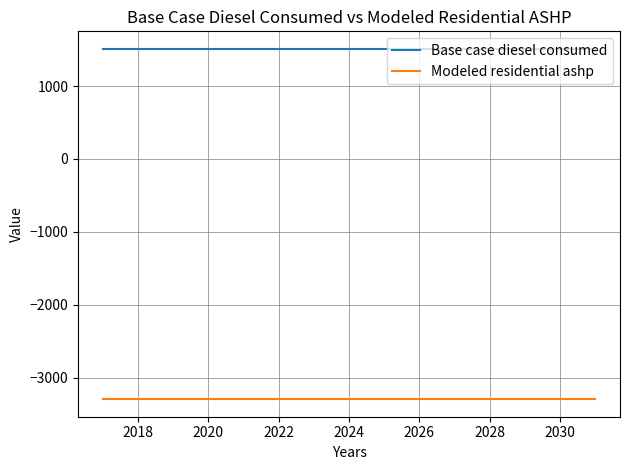

Which series has the largest total across all categories?

Base case diesel consumed